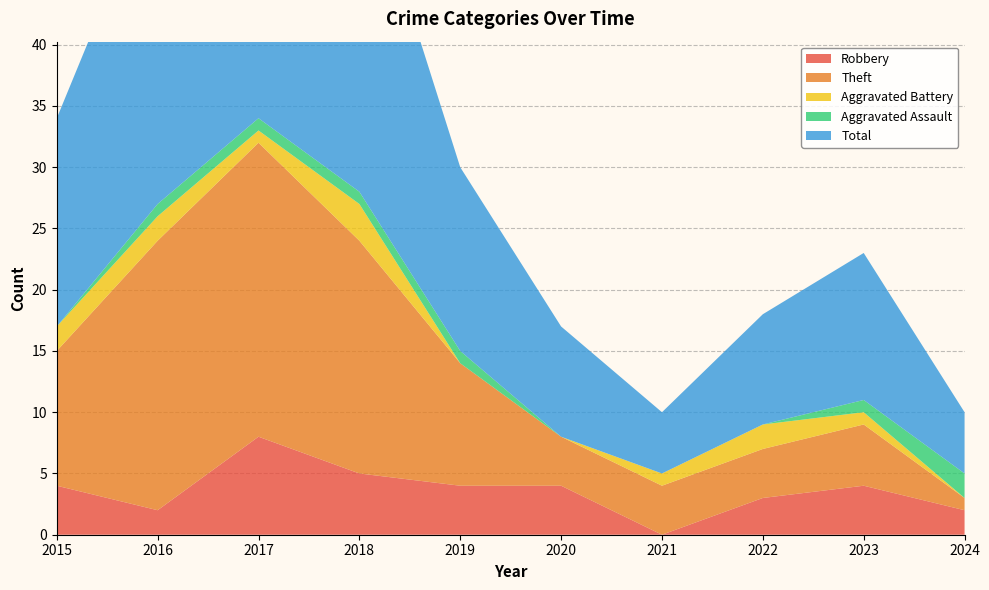

Which series has the largest total across all categories?

Total